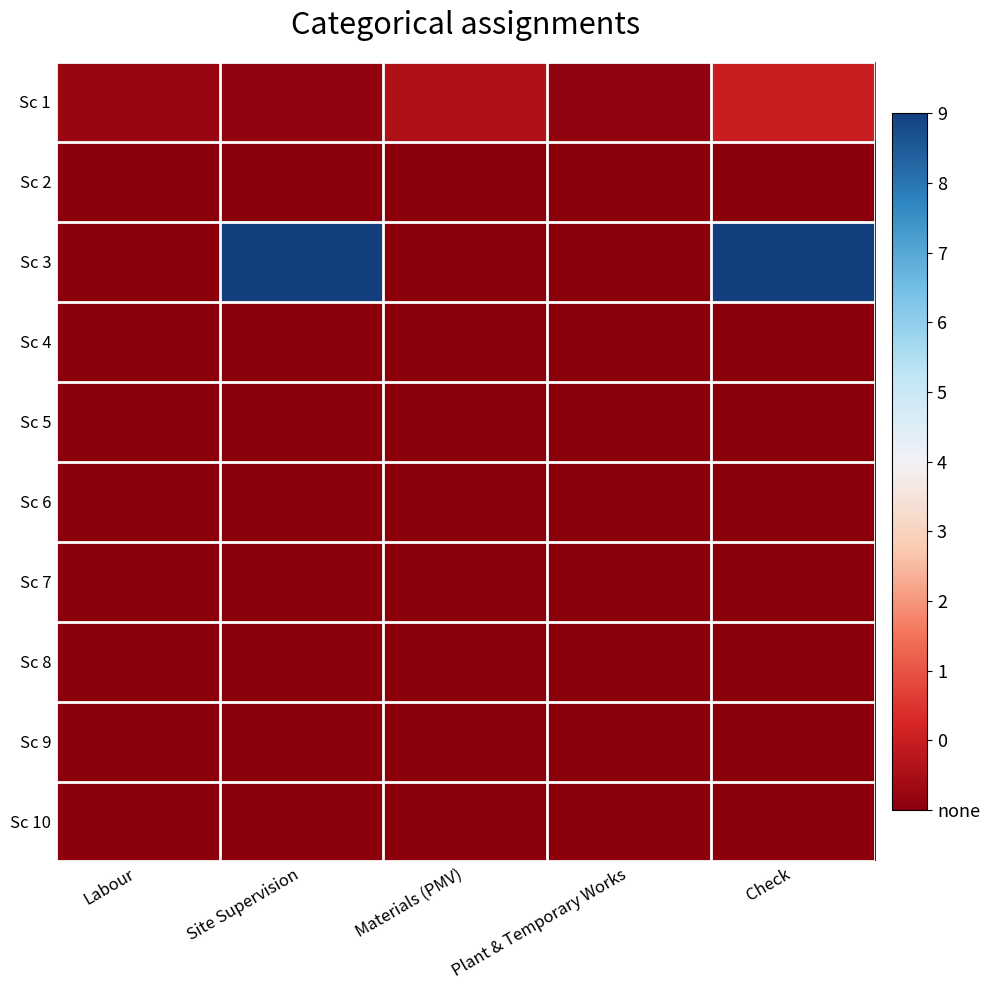

Reading right to left, transcribe all the data shown in this chart.

Sc 1: Check=1.0	Plant & Temporary Works=0.1	Materials (PMV)=0.6	Site Supervision=0.1	Labour=0.2
Sc 2: Check=0.0	Plant & Temporary Works=0.0	Materials (PMV)=0.0	Site Supervision=0.0	Labour=0.0
Sc 3: Check=10.0	Plant & Temporary Works=0.0	Materials (PMV)=0.0	Site Supervision=10.0	Labour=0.0
Sc 4: Check=0.0	Plant & Temporary Works=0.0	Materials (PMV)=0.0	Site Supervision=0.0	Labour=0.0
Sc 5: Check=0.0	Plant & Temporary Works=0.0	Materials (PMV)=0.0	Site Supervision=0.0	Labour=0.0
Sc 6: Check=0.0	Plant & Temporary Works=0.0	Materials (PMV)=0.0	Site Supervision=0.0	Labour=0.0
Sc 7: Check=0.0	Plant & Temporary Works=0.0	Materials (PMV)=0.0	Site Supervision=0.0	Labour=0.0
Sc 8: Check=0.0	Plant & Temporary Works=0.0	Materials (PMV)=0.0	Site Supervision=0.0	Labour=0.0
Sc 9: Check=0.0	Plant & Temporary Works=0.0	Materials (PMV)=0.0	Site Supervision=0.0	Labour=0.0
Sc 10: Check=0.0	Plant & Temporary Works=0.0	Materials (PMV)=0.0	Site Supervision=0.0	Labour=0.0